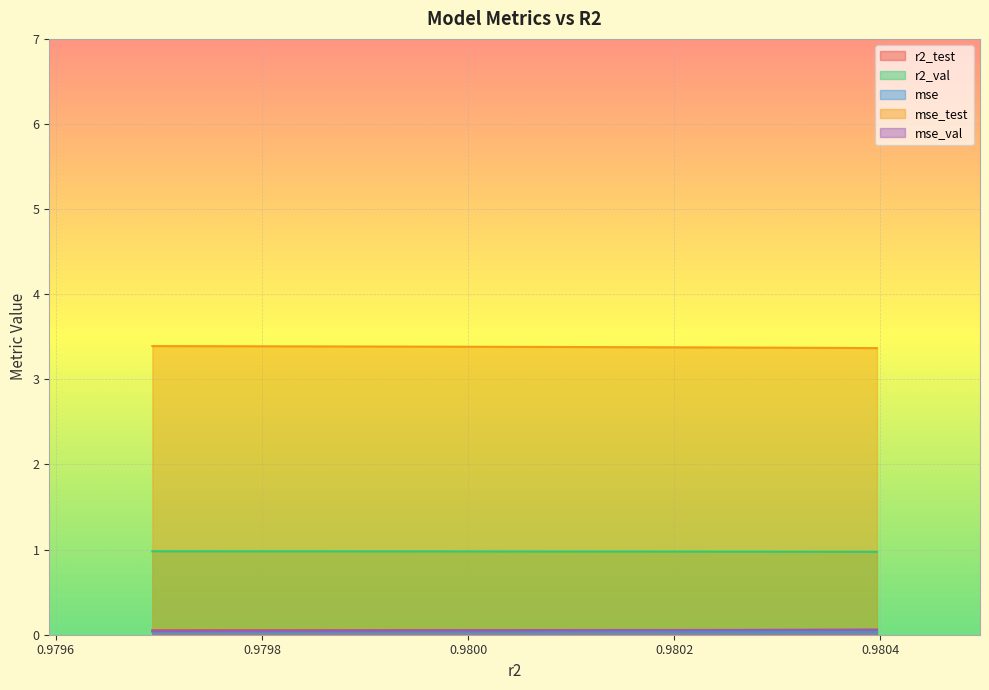

What value does the r2_val series have at model_9_37_8?

0.1